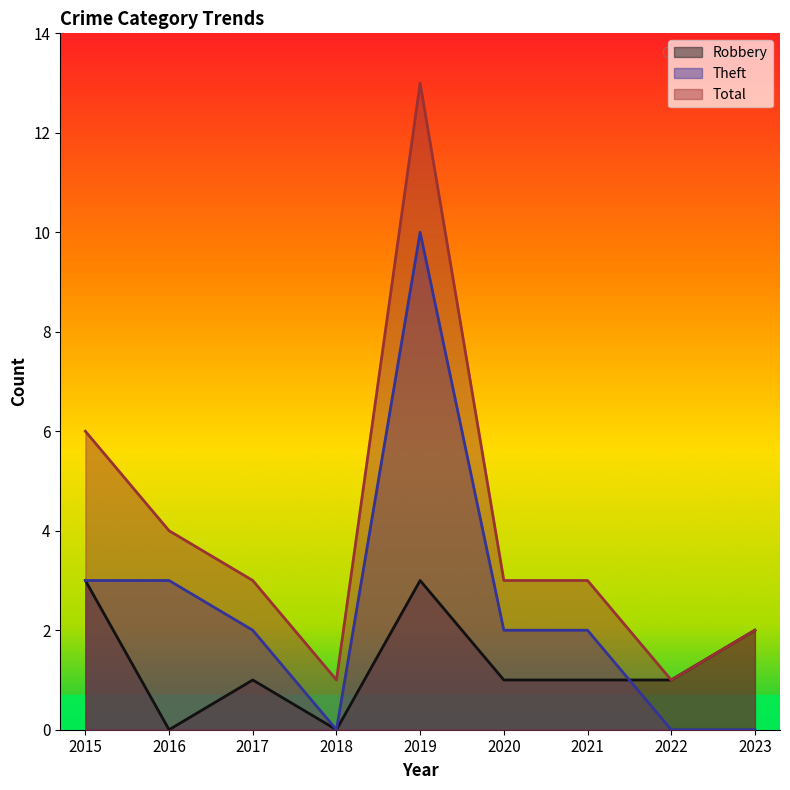

Where does the Theft series first go above 2?

2015